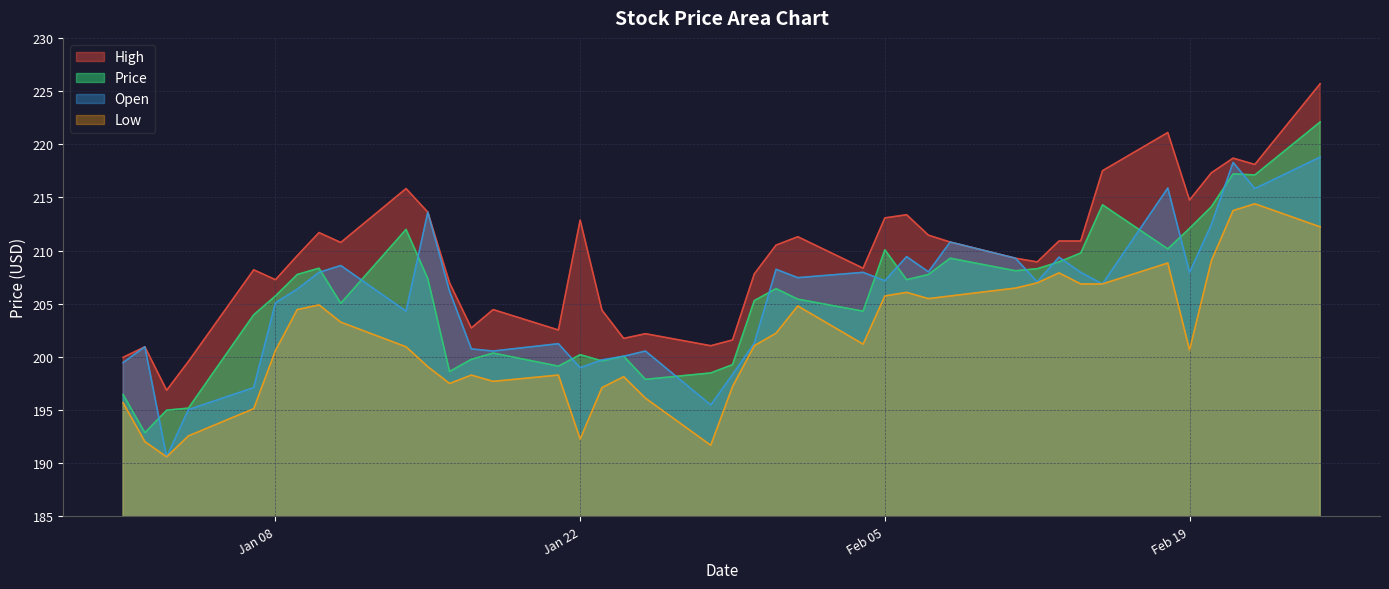

Reading left to right, what are all the values shown in this chart?

High: 200.0	200.9	196.9	199.6	208.2	207.3	209.5	211.7	210.8	215.8	213.6	207.0	202.7	204.4	202.5	212.9	204.4	201.7	202.2	201.1	201.6	207.8	210.5	211.3	208.3	213.1	213.4	211.4	210.8	209.3	208.9	210.9	210.9	217.5	221.1	214.8	217.3	218.7	218.1	225.7
Price: 196.5	192.9	195.0	195.2	204.0	205.7	207.8	208.3	205.0	212.0	207.4	198.6	199.8	200.4	199.1	200.2	199.6	200.1	197.9	198.5	199.3	205.3	206.4	205.4	204.3	210.1	207.3	207.8	209.3	208.1	208.3	208.9	209.8	214.3	210.2	212.1	214.1	217.2	217.1	222.1
Open: 199.5	200.9	190.6	195.0	197.1	205.1	206.4	207.9	208.6	204.3	213.6	206.2	200.8	200.6	201.2	199.0	199.7	200.1	200.6	195.5	198.3	201.3	208.2	207.4	207.9	207.2	209.4	208.0	210.8	209.3	207.1	209.4	207.9	206.9	215.9	207.9	212.4	218.3	215.8	218.8
Low: 195.7	192.0	190.6	192.6	195.1	200.6	204.4	204.9	203.3	200.9	199.1	197.5	198.3	197.7	198.3	192.3	197.1	198.1	196.1	191.7	197.2	201.1	202.2	204.8	201.2	205.7	206.1	205.5	205.7	206.5	207.0	207.9	206.9	206.9	208.8	200.7	209.0	213.8	214.4	212.2